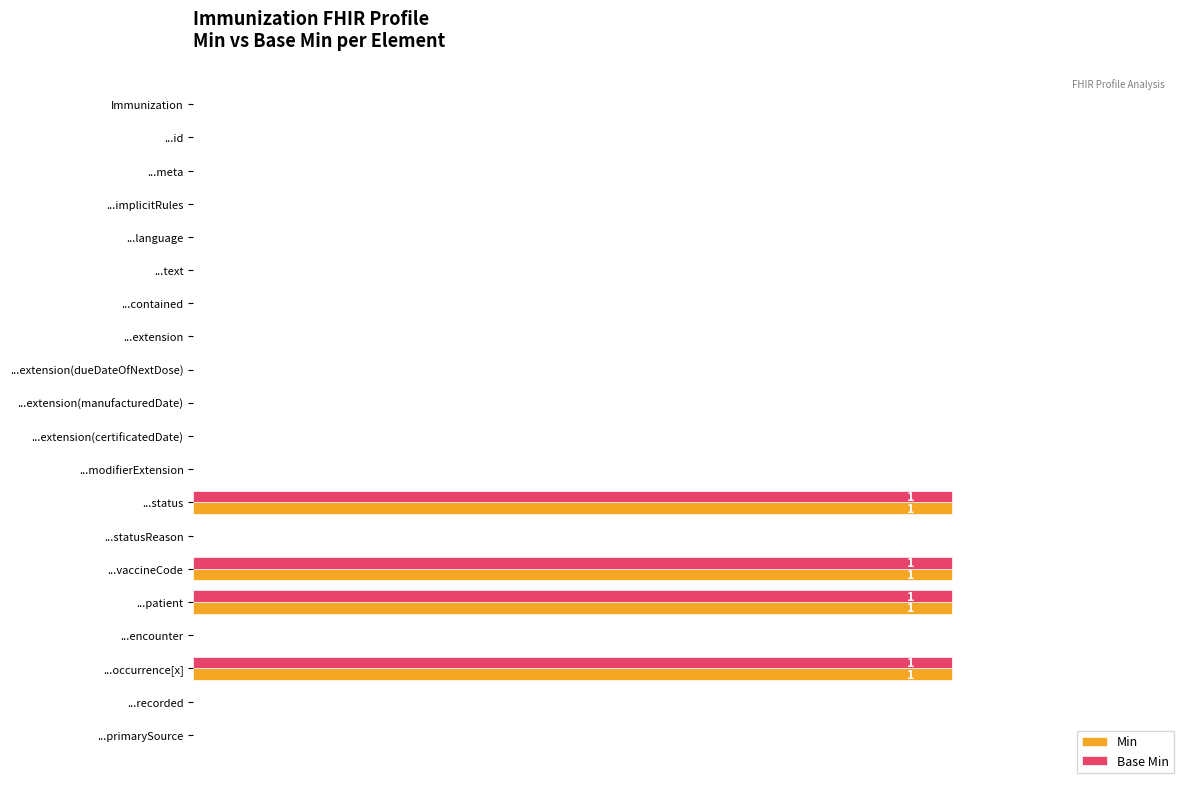

What are all the series names shown in the legend?

Min, Base Min